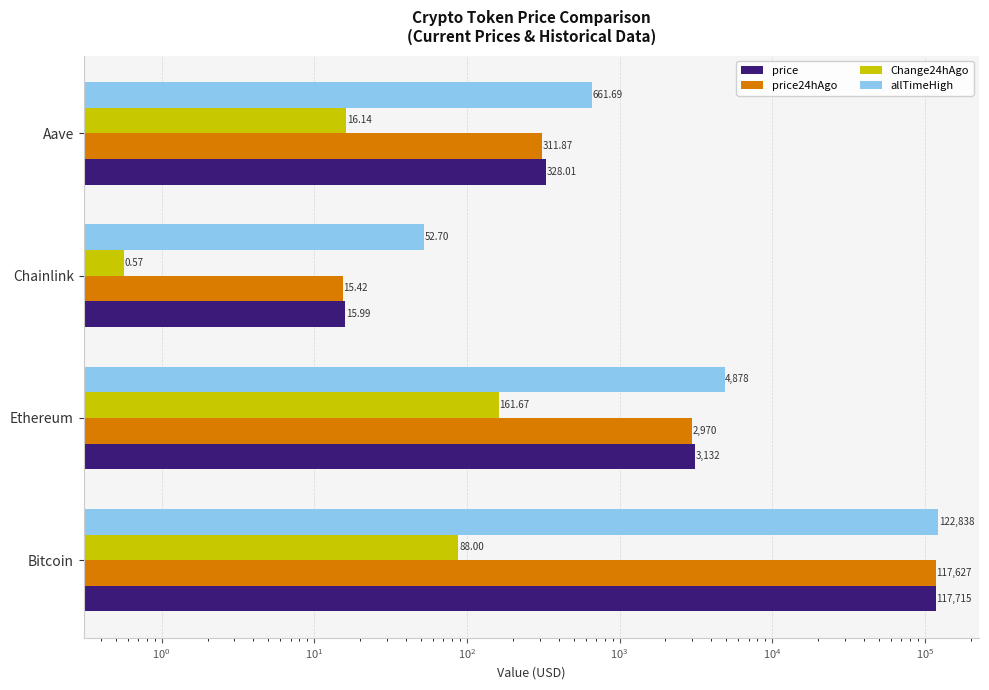

Reading right to left, what are all the values shown in this chart?

price: 328.0	16.0	3132.2	117715.0
price24hAgo: 311.9	15.4	2970.5	117627.0
Change24hAgo: 16.1	0.6	161.7	88.0
allTimeHigh: 661.7	52.7	4878.3	122838.0